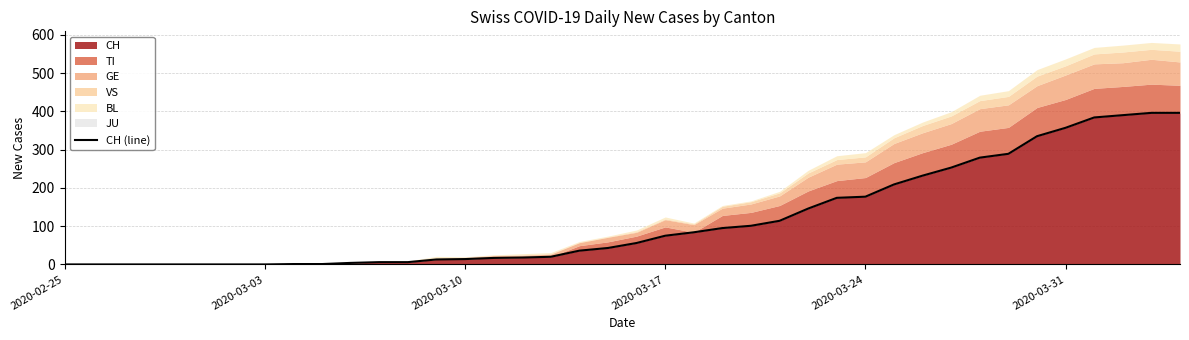

How many lines are shown in the chart?

1